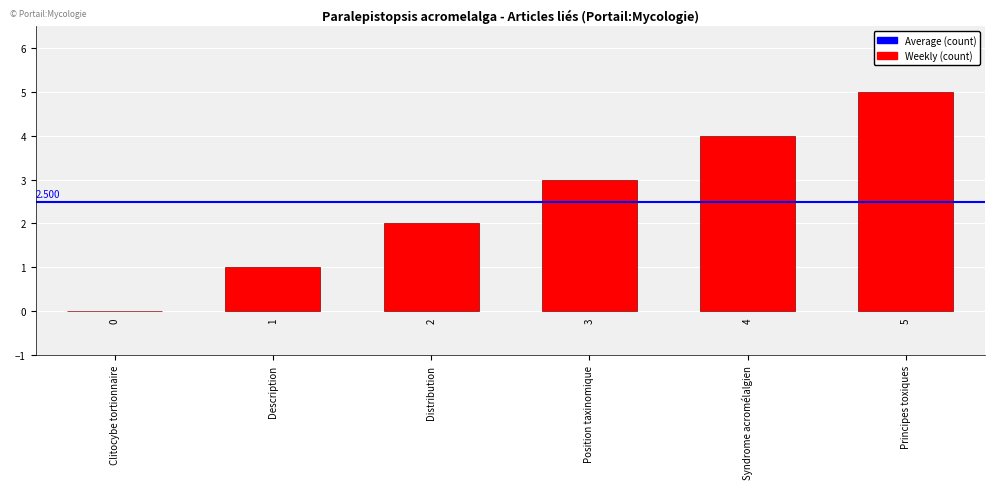

Which category has the highest value across all series?

Principes toxiques